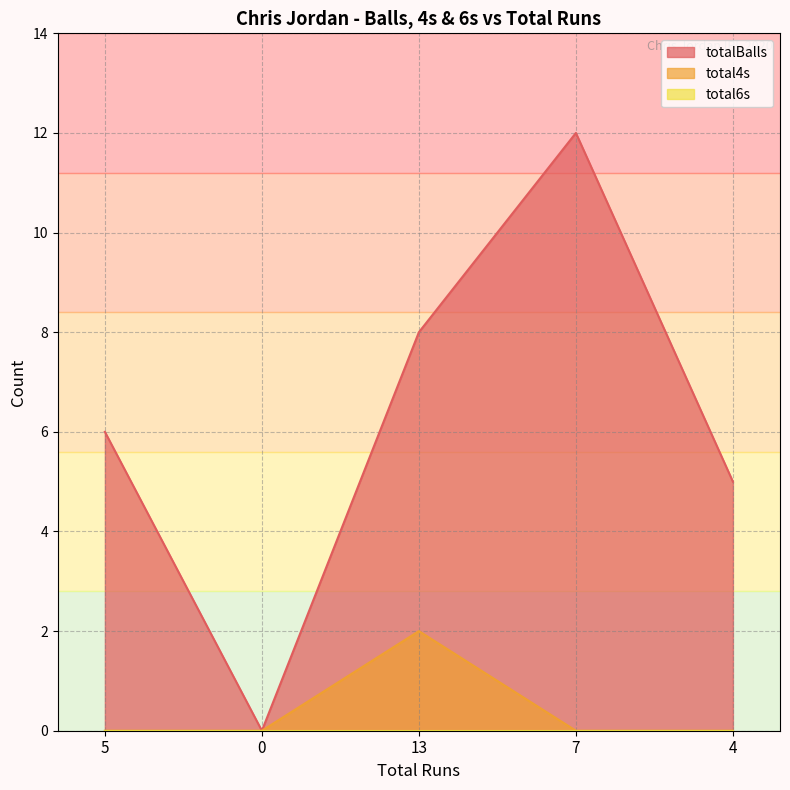

At how many categories does at least one series exceed 5?

3